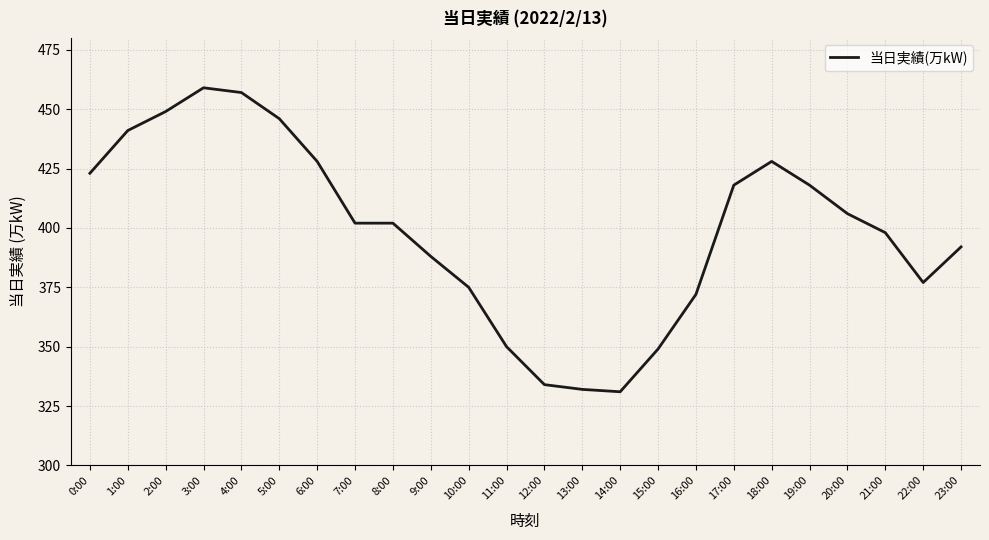

What is the ratio of the value at 16:00 to the value at 15:00?

1.1